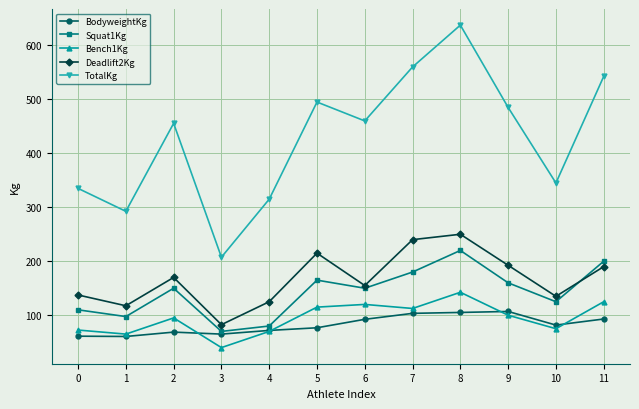

At which category does Deadlift2Kg reach its first local valley?

1